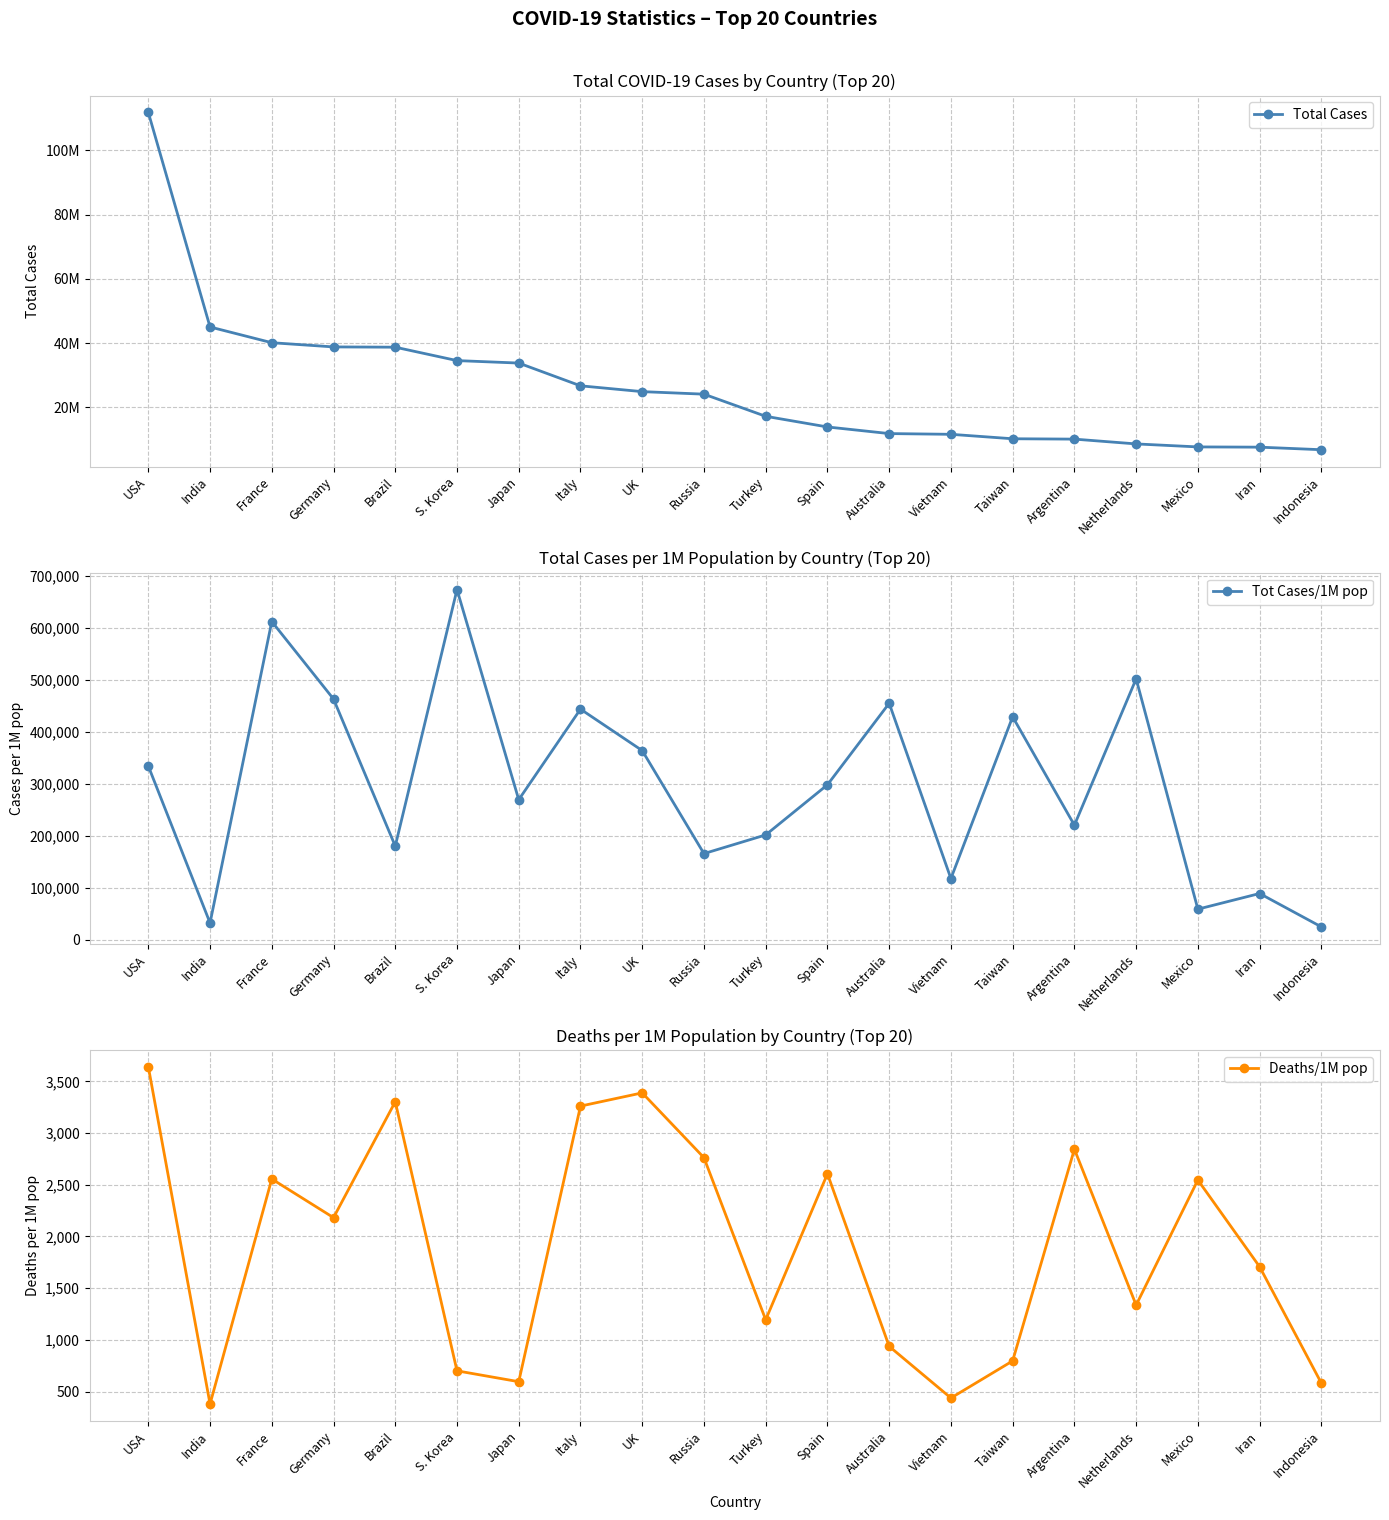

How many lines are shown in the chart?

3